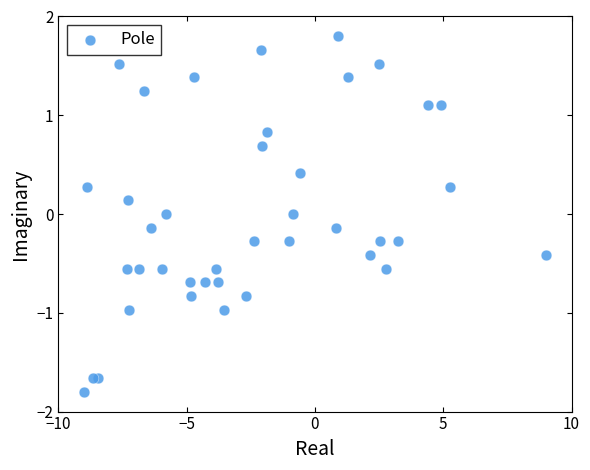

What is the range of Y values (max minus min)?

3.6